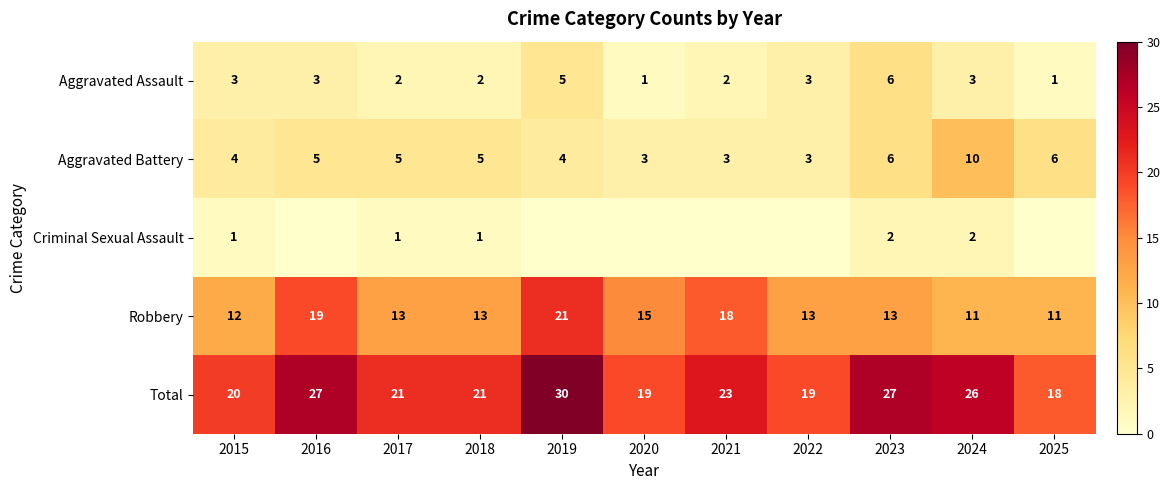

What is the sum of the Aggravated Battery values at 2022 and 2025?

9